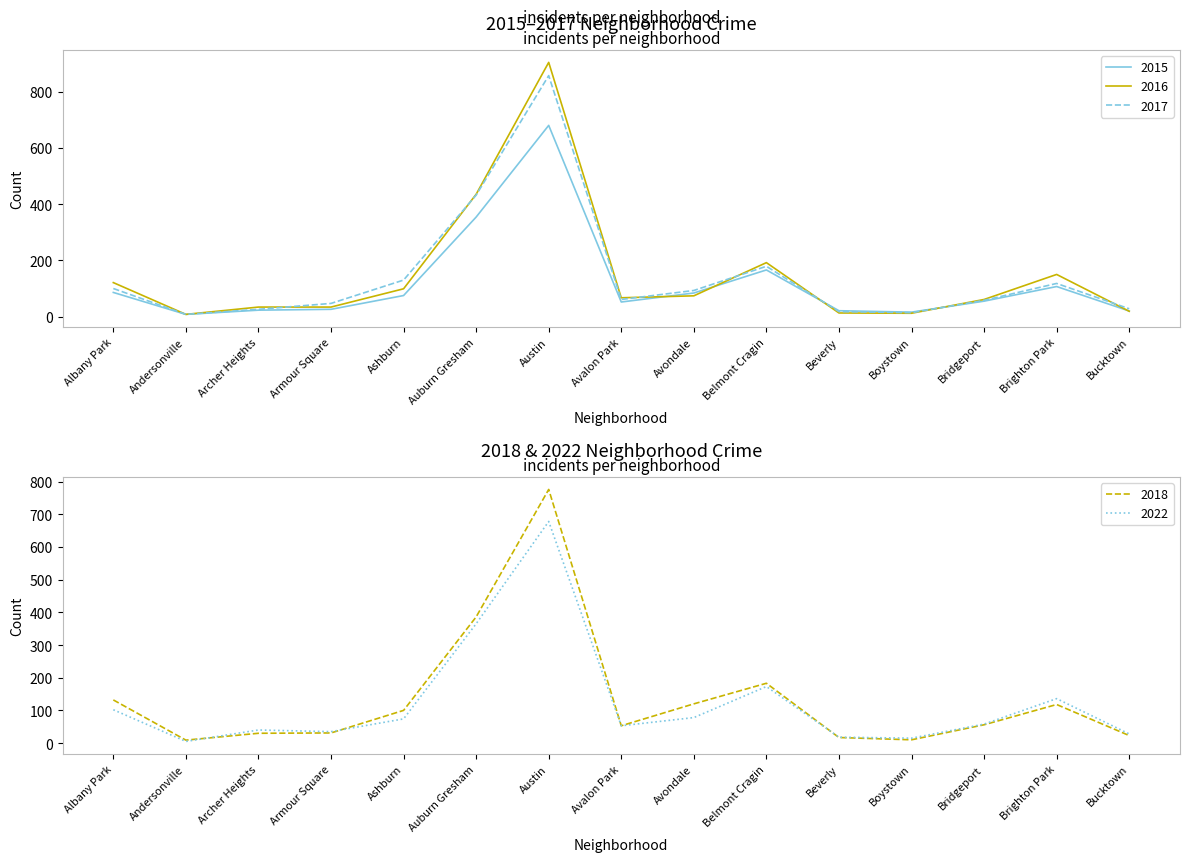

Is the value of 2017 at Bridgeport greater than the value of 2015 at Avondale?

No